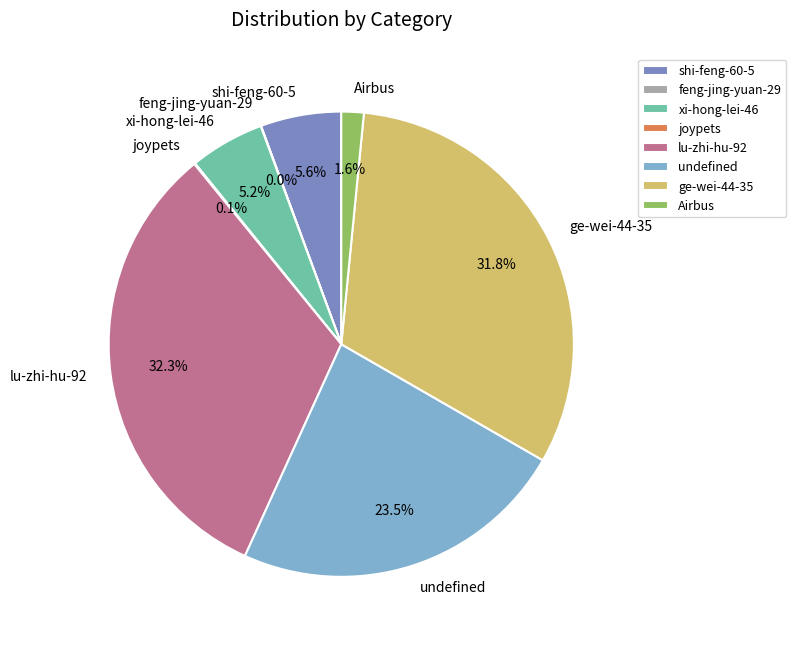

Between undefined and lu-zhi-hu-92, which is larger?

lu-zhi-hu-92